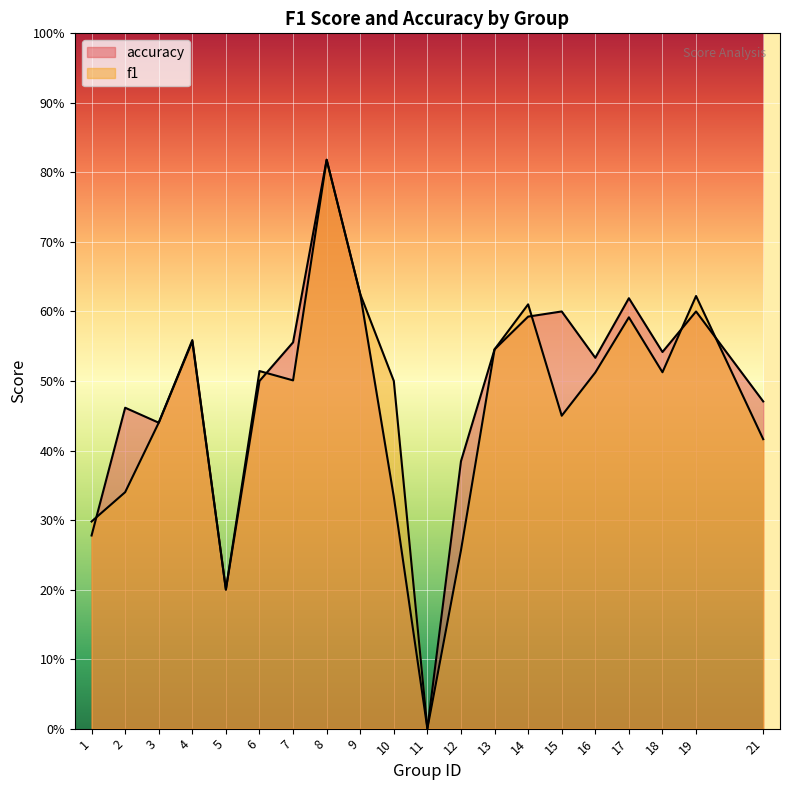

Is the value of f1 at 1 greater than the value of accuracy at 21?

No